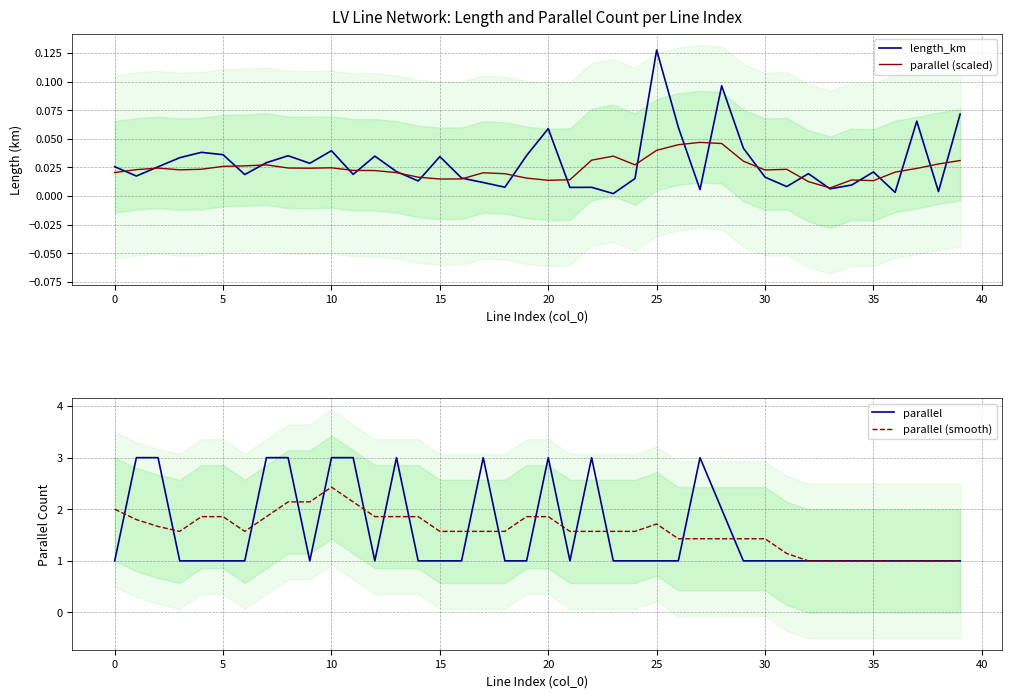

True or false: length_km and parallel (scaled) intersect in this chart.

True